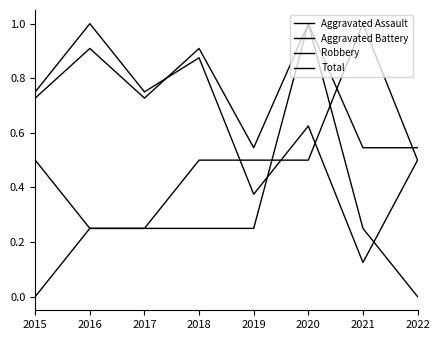

Count the number of categories in the chart.

8